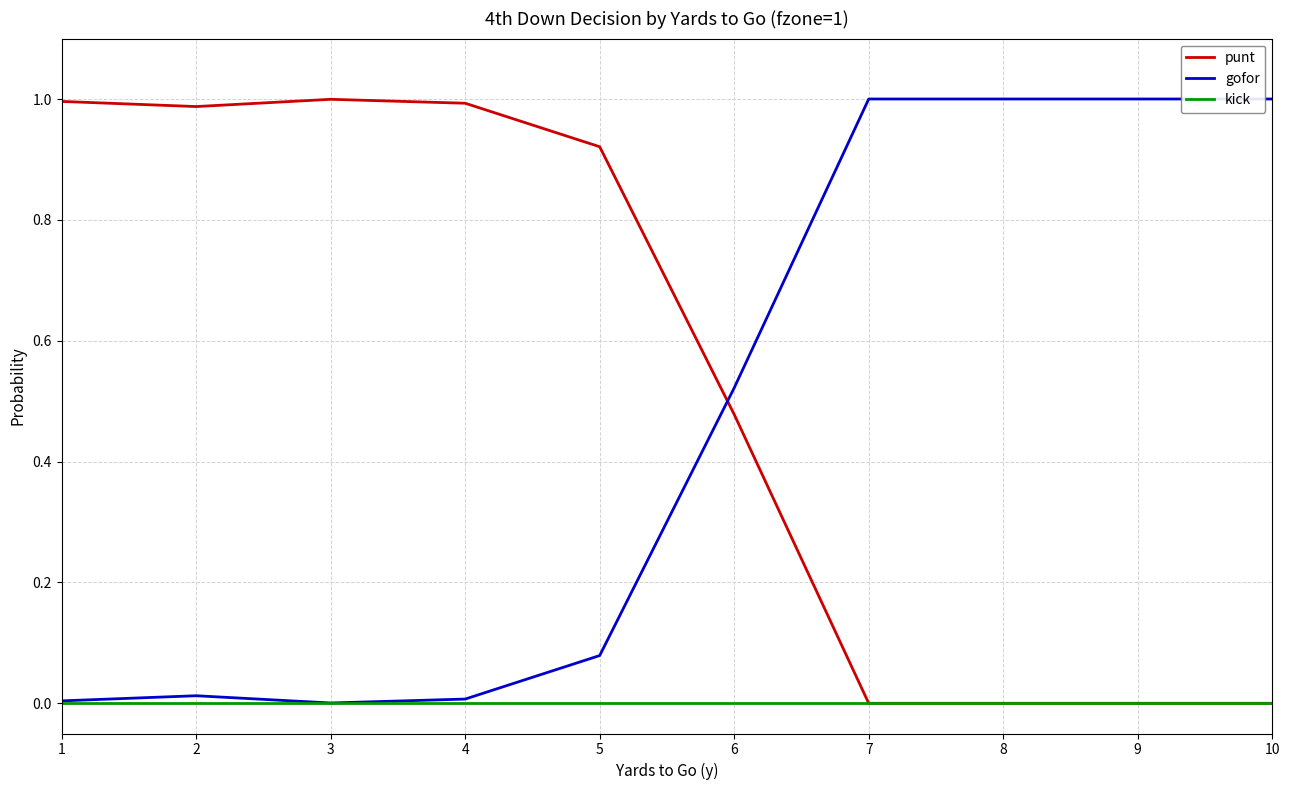

Does the chart display data point markers on the line(s)?

No